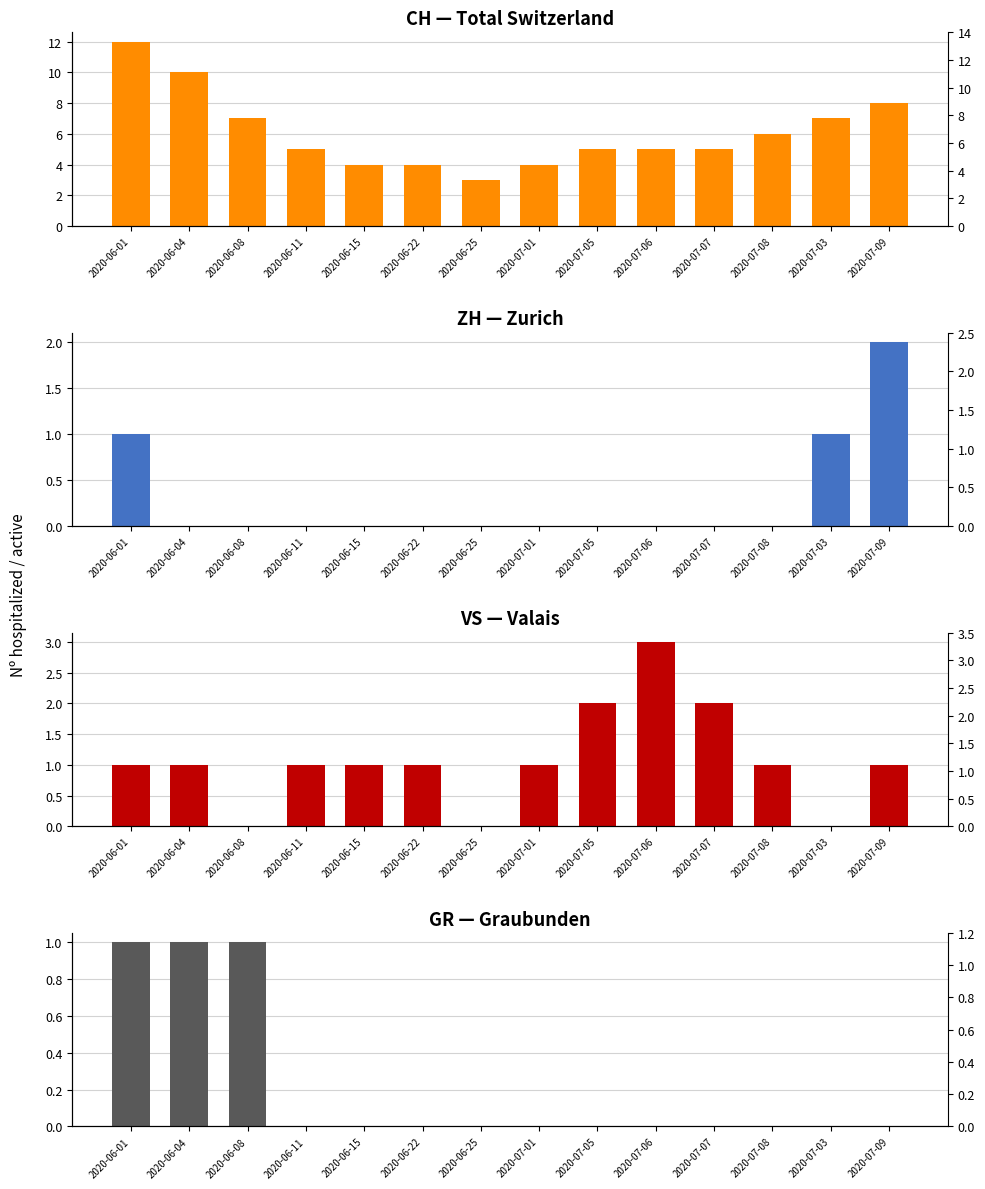

At which category is the sum across all series the highest?

2020-06-01